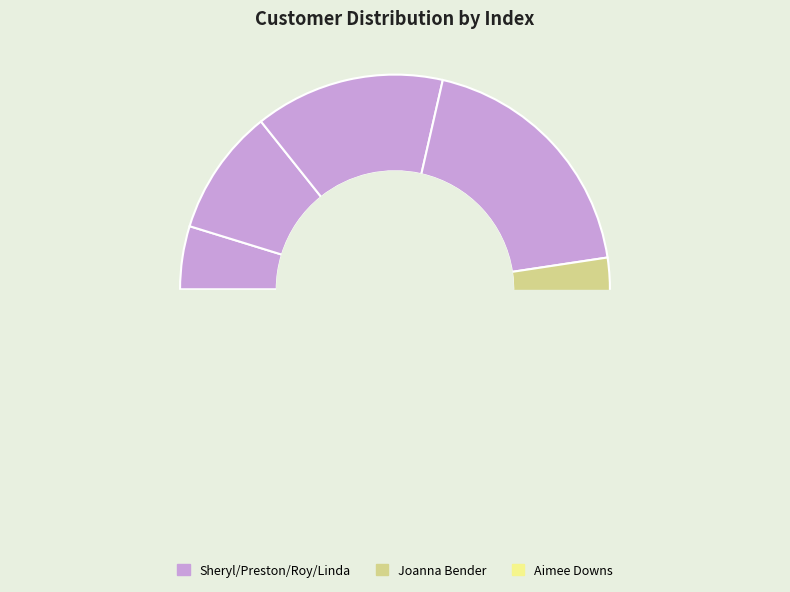

Is there any slice that represents more than half of the pie?

No